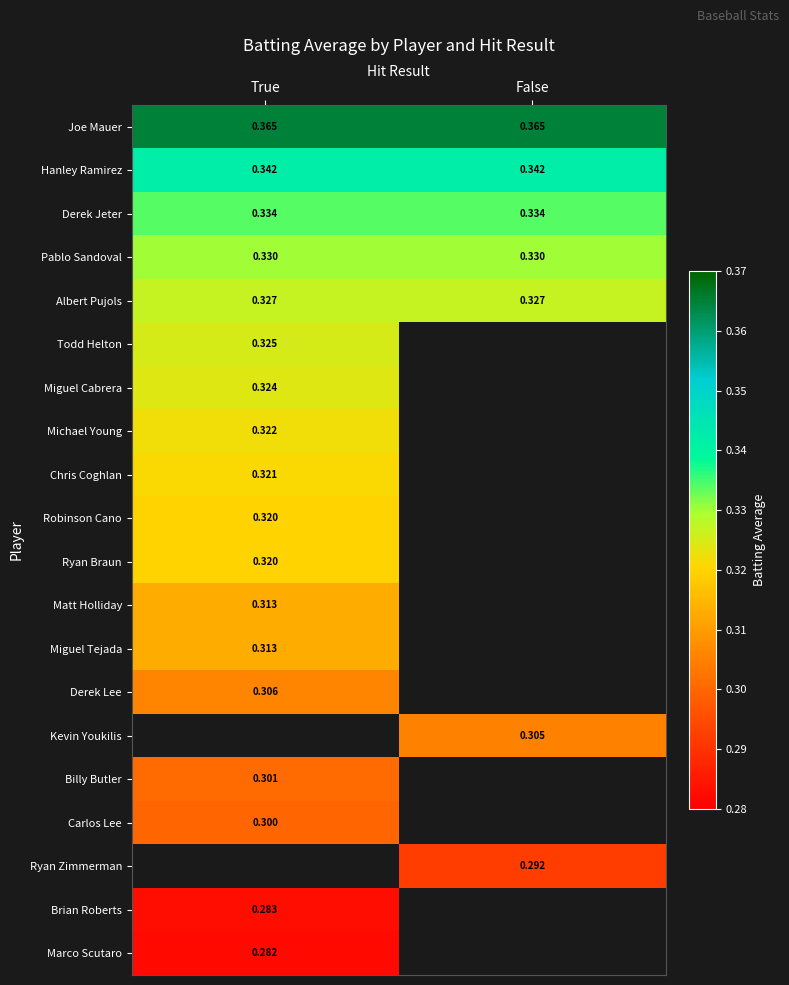

What is the difference between the highest and lowest values at True?

0.1